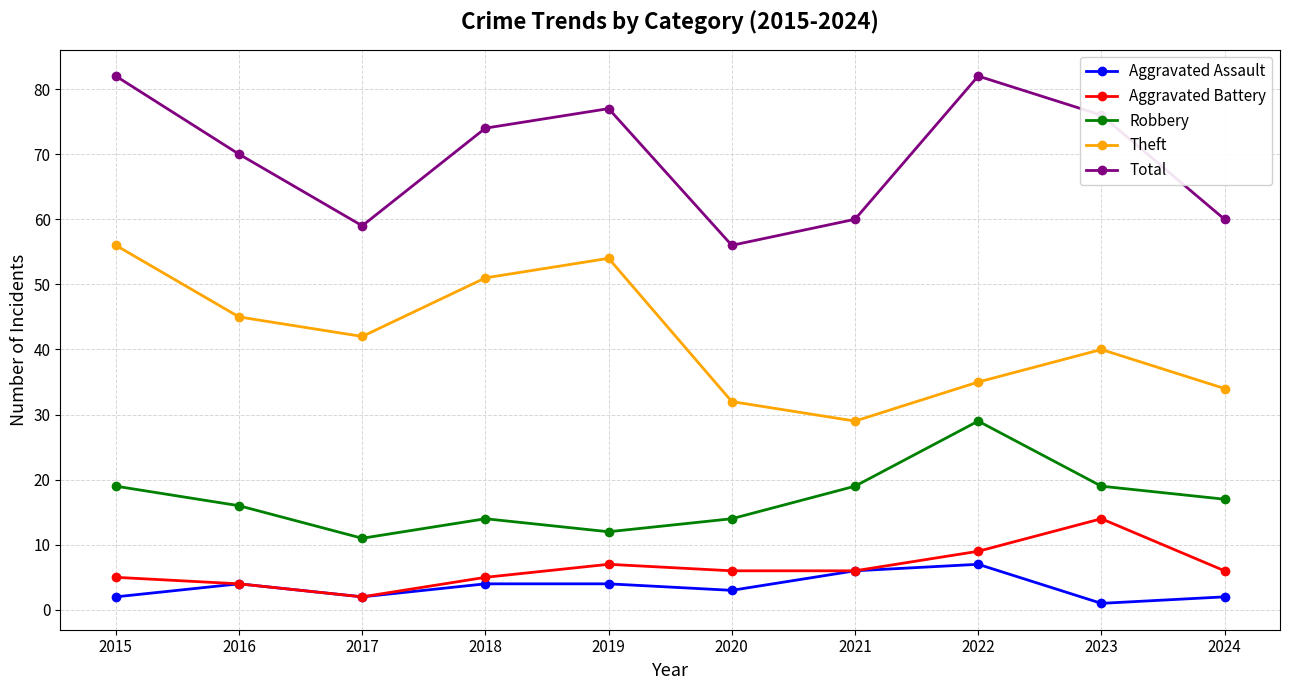

List the series in order of their peak value, lowest first.

Aggravated Assault, Aggravated Battery, Robbery, Theft, Total